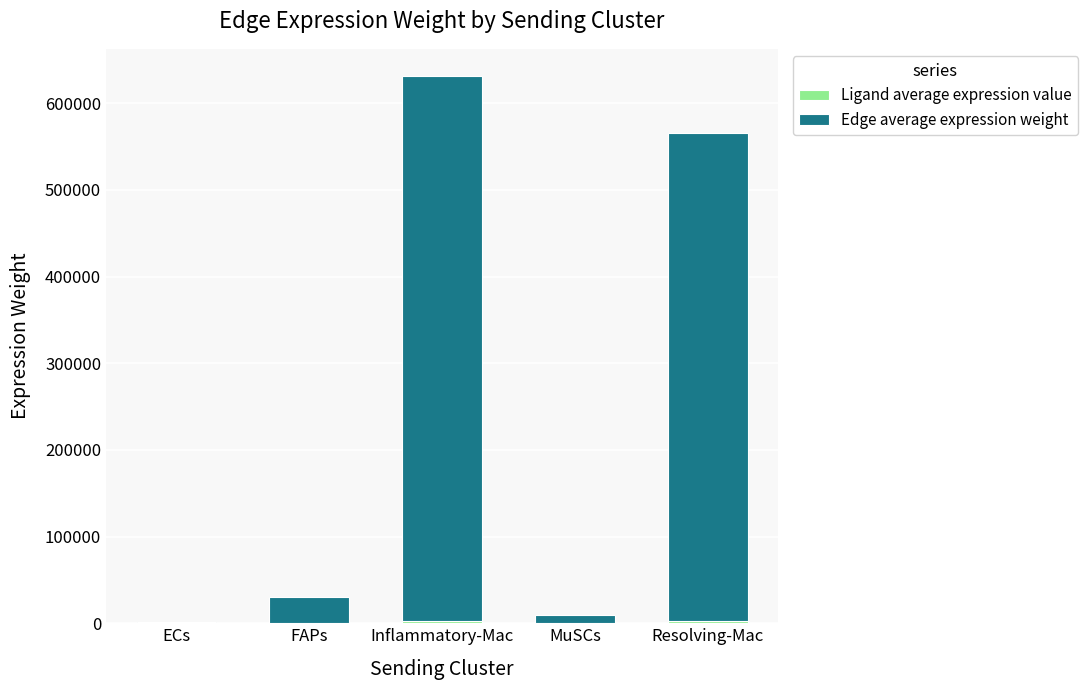

At which category is the sum across all series the highest?

Inflammatory-Mac